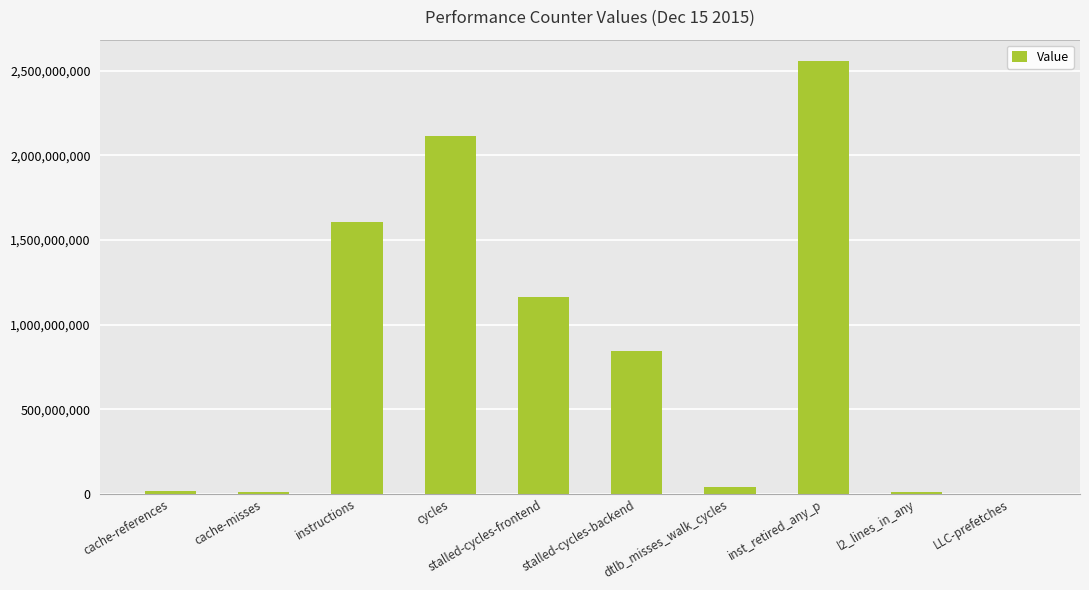

Between instructions and stalled-cycles-backend, which is larger?

instructions